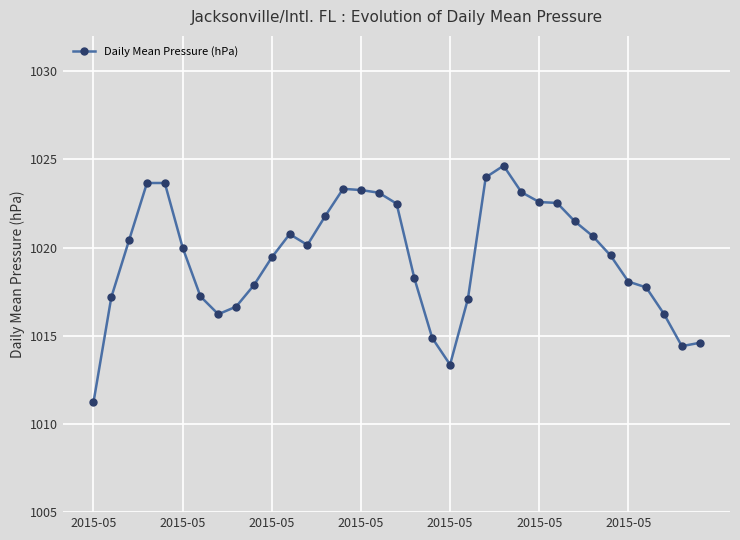

How many lines are shown in the chart?

1